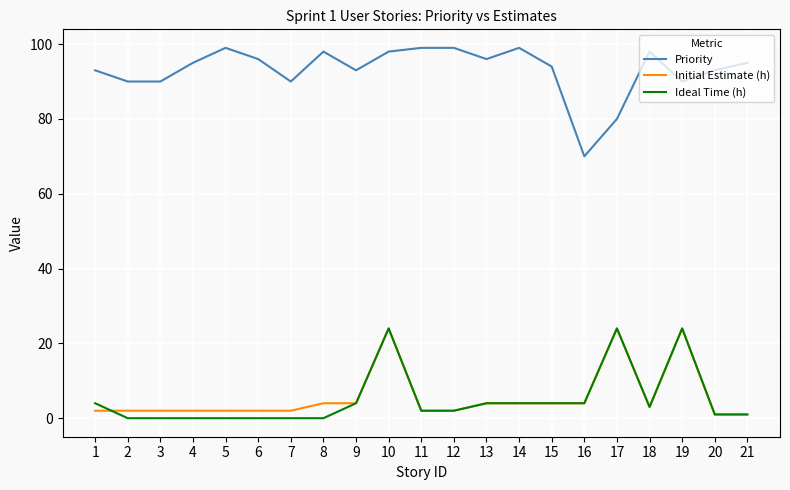

Which series has the widest spread of values?

Priority